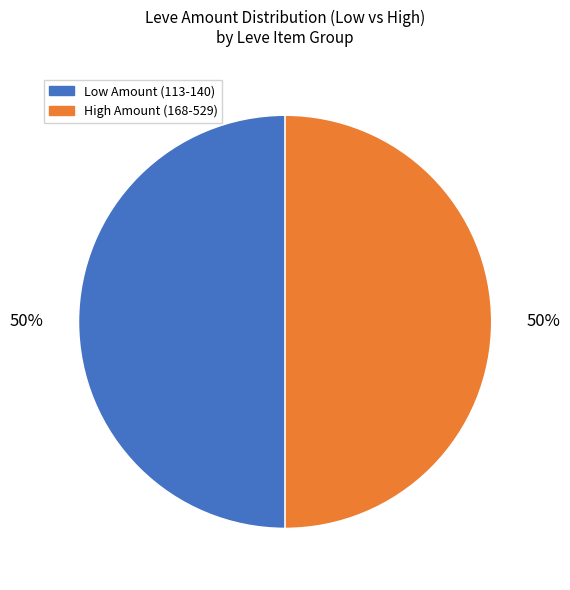

To the nearest percent, what is the average slice percentage?

50%